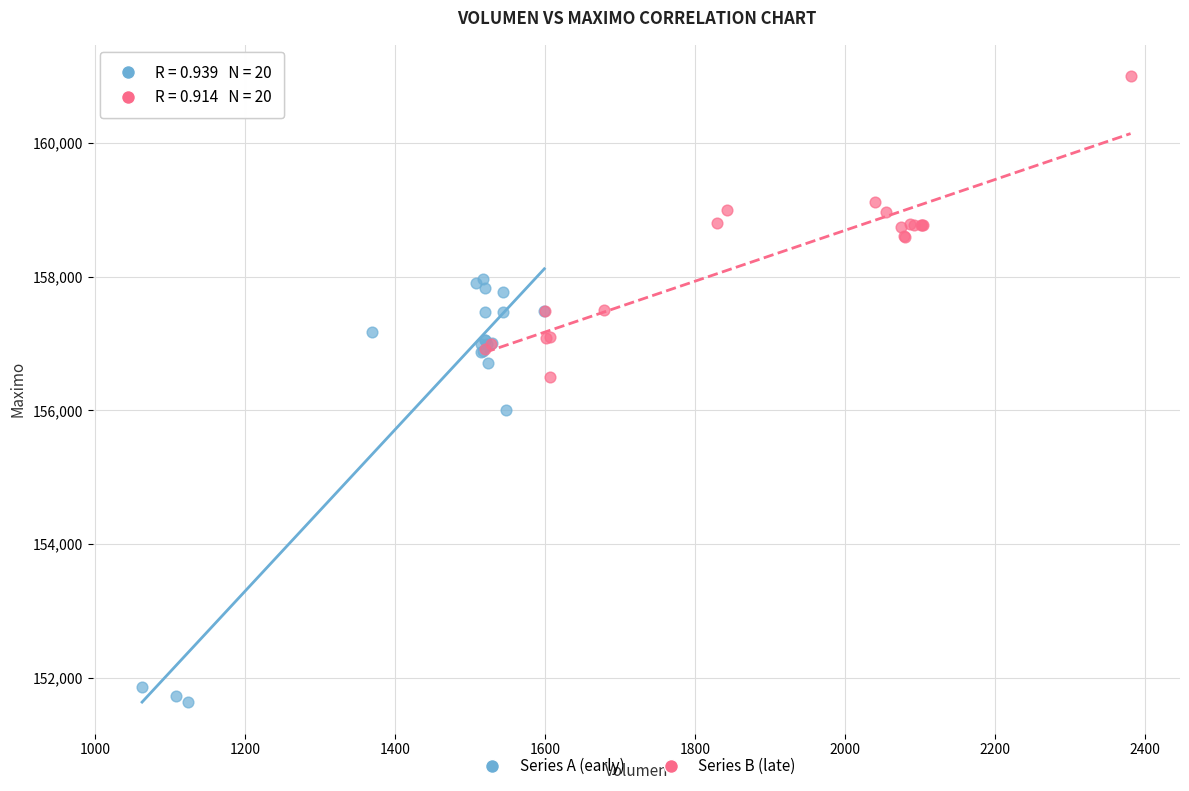

Which series has the largest Y range (max minus min)?

Series A (early)